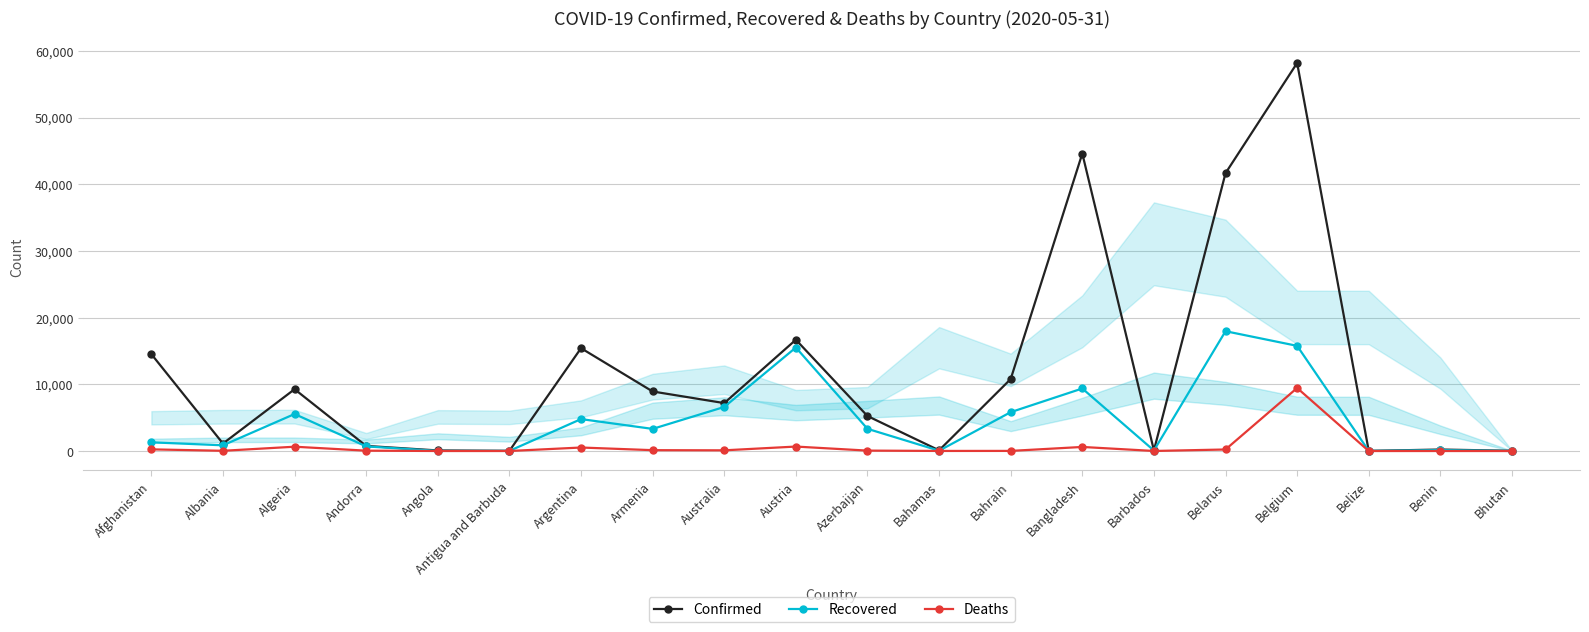

Count the number of data series in this chart.

3